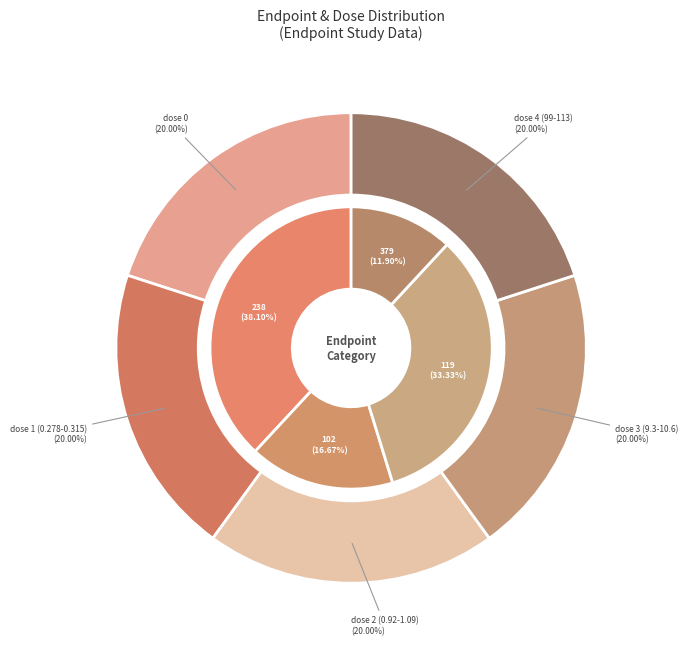

True or false: dose 99 (238) accounts for 51% of the total.

False